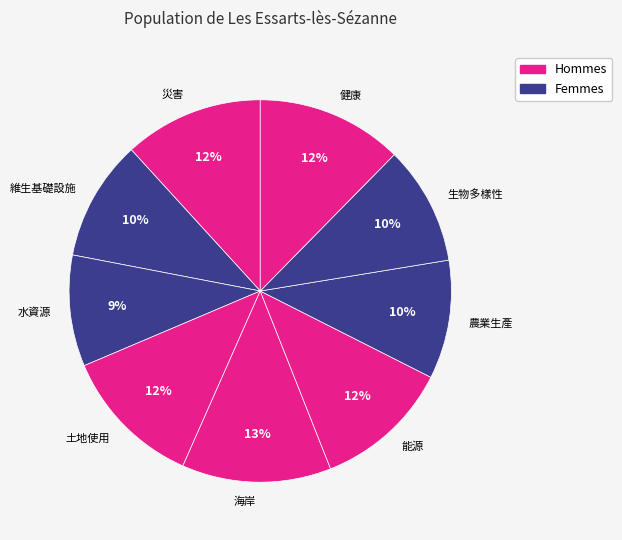

To the nearest percent, what is the average slice percentage?

11%